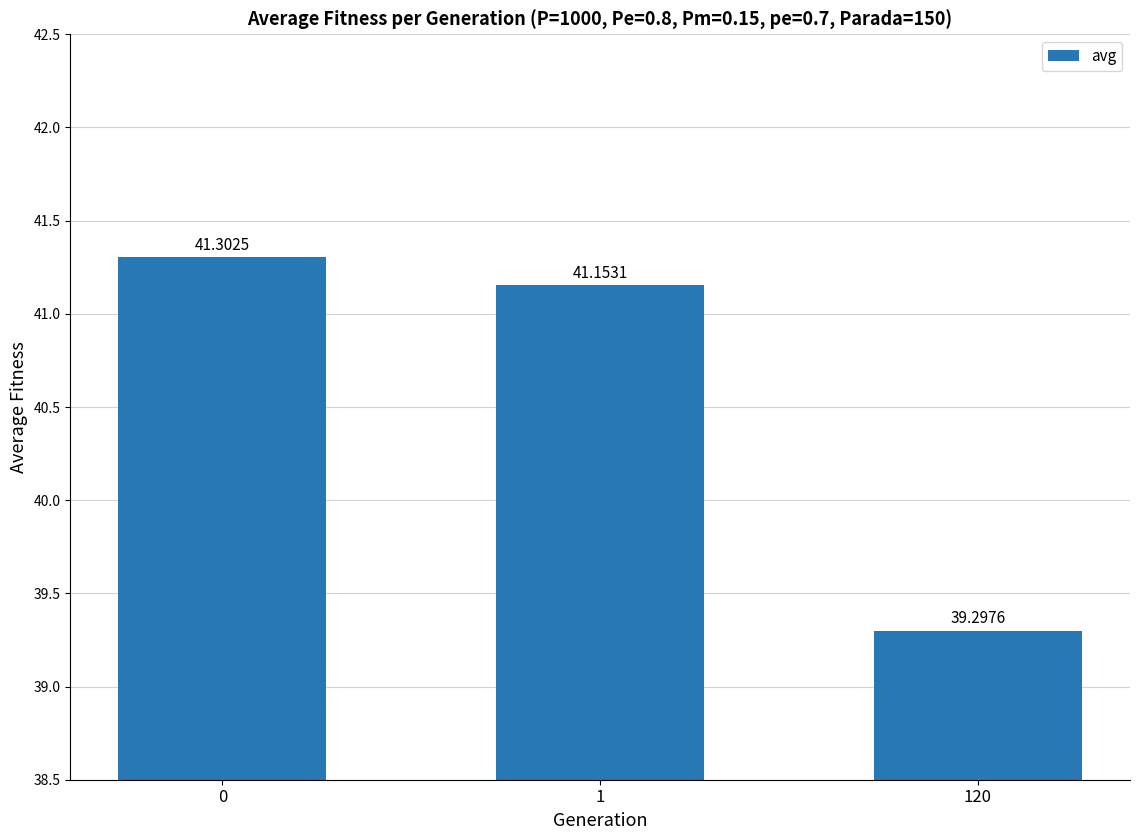

Rank the categories by value from lowest to highest.

120, 1, 0